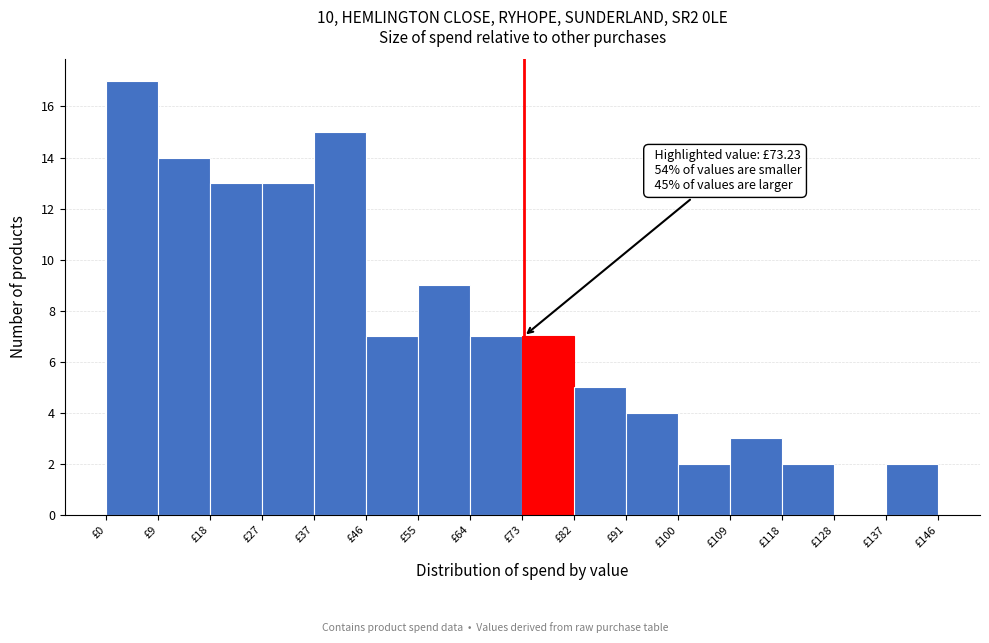

Over which range of the x-axis is the bar tallest?

0 to 9